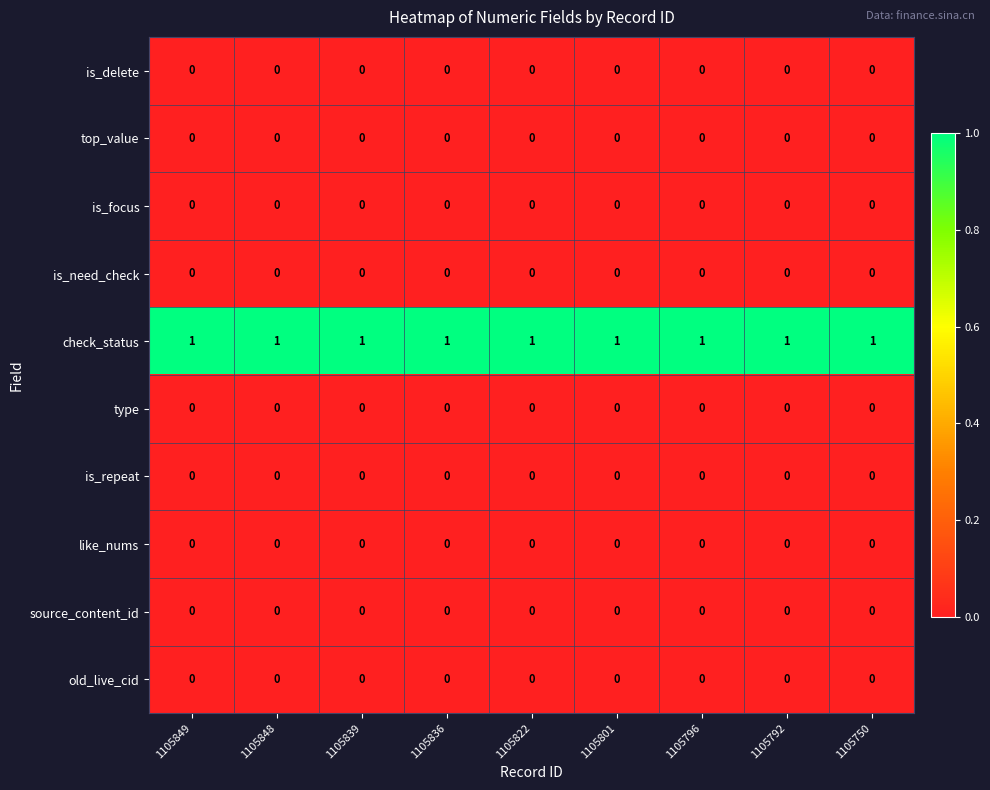

The value of is_need_check at 1105792 is 0. True or false?

True